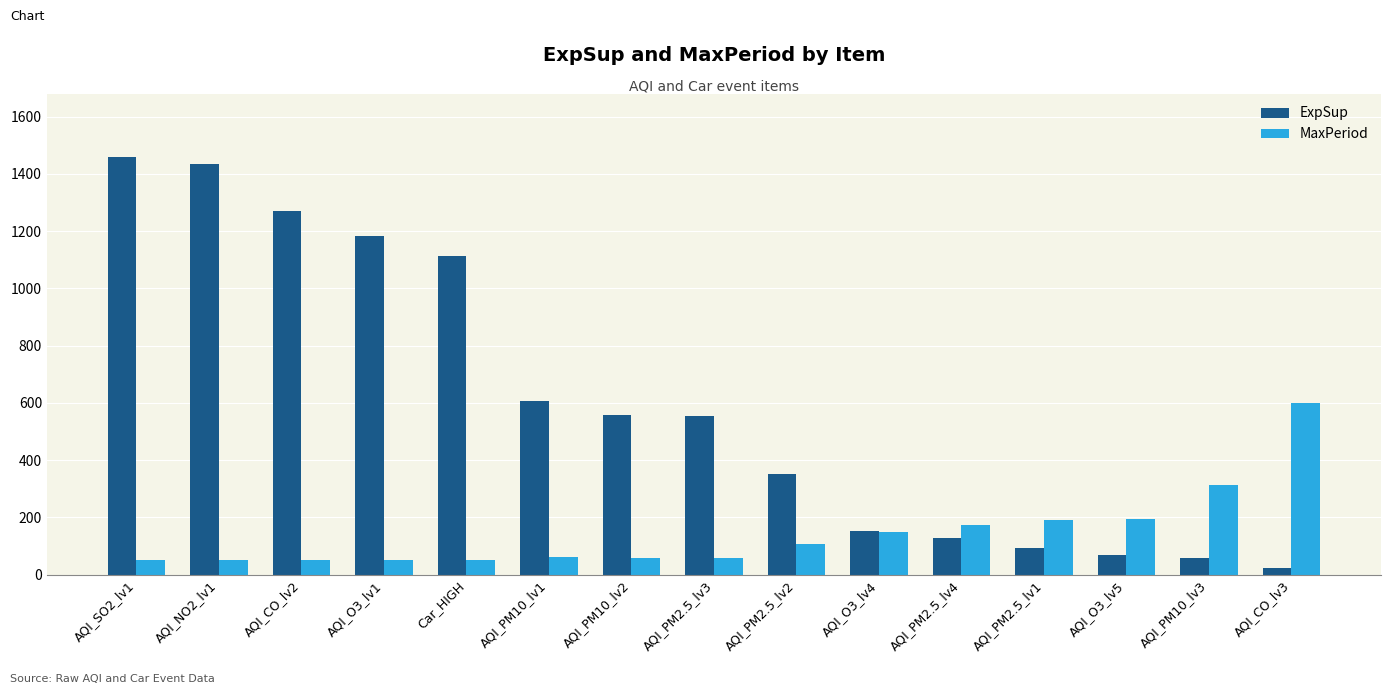

Which category has the lowest value in the ExpSup series?

AQI_CO_lv3